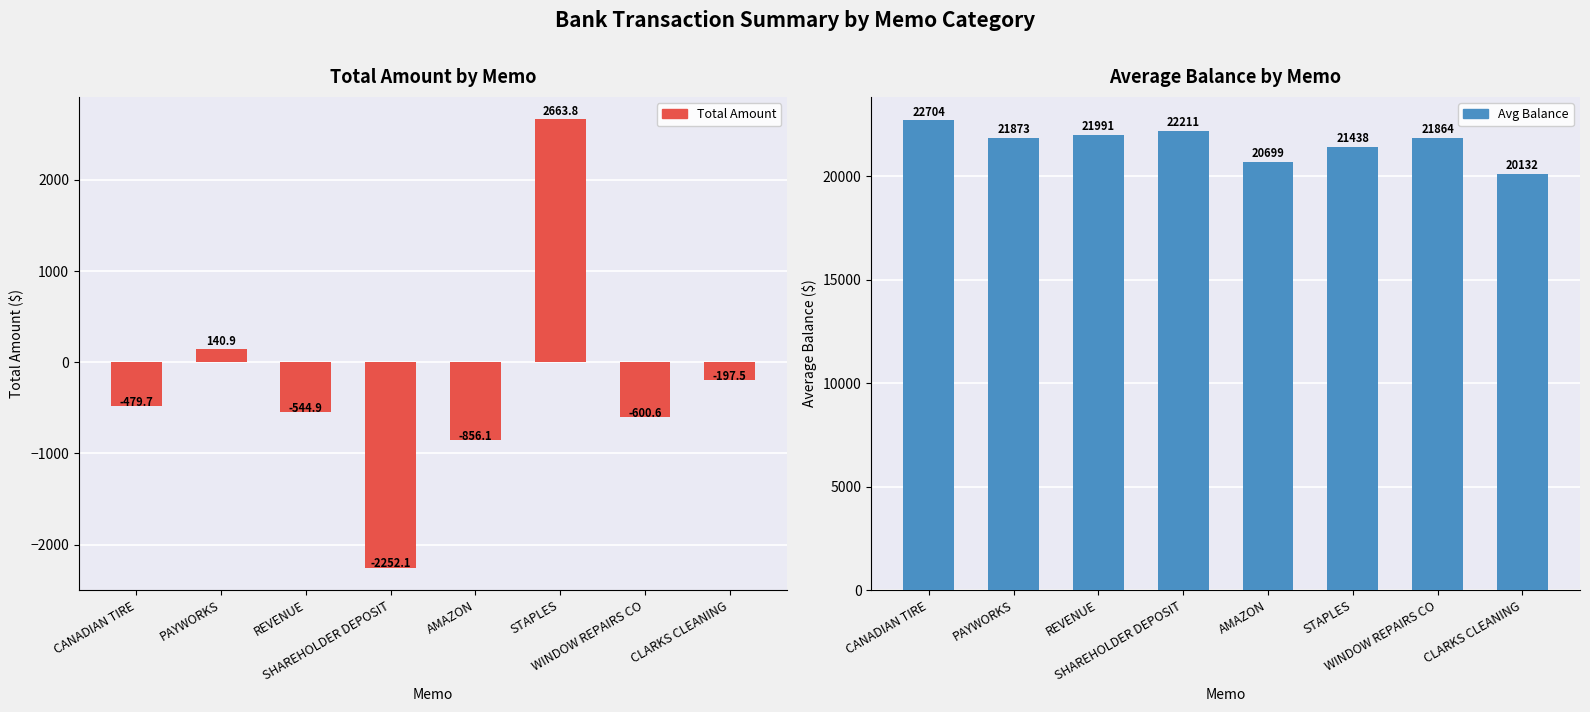

Reading left to right, what are all the values shown in this chart?

Total Amount: -479.7	140.9	-544.9	-2252.1	-856.1	2663.8	-600.6	-197.5
Avg Balance: 22703.9	21872.8	21991.2	22210.9	20698.8	21438.1	21863.7	20132.2